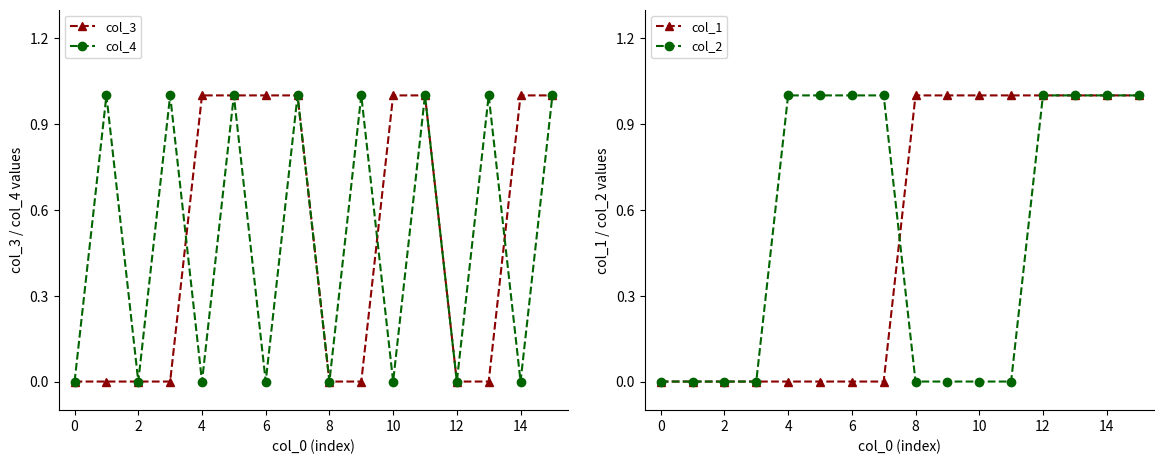

How many intersections are there between col_1 and col_4?

1